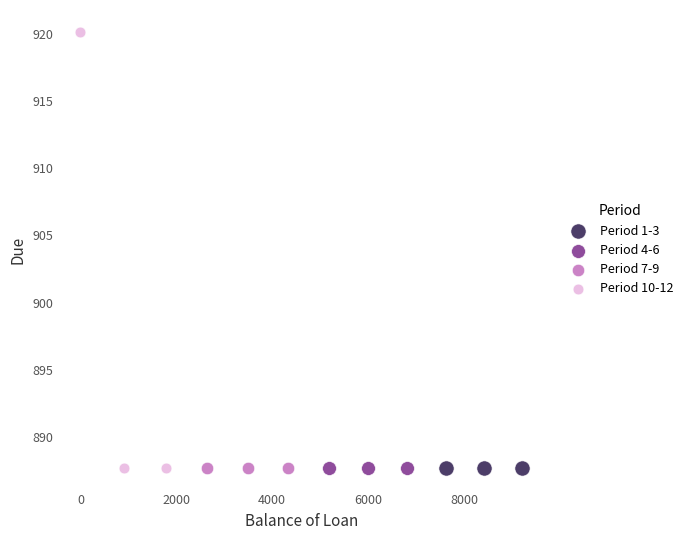

What are all the series names shown in the legend?

Period 1-3, Period 4-6, Period 7-9, Period 10-12